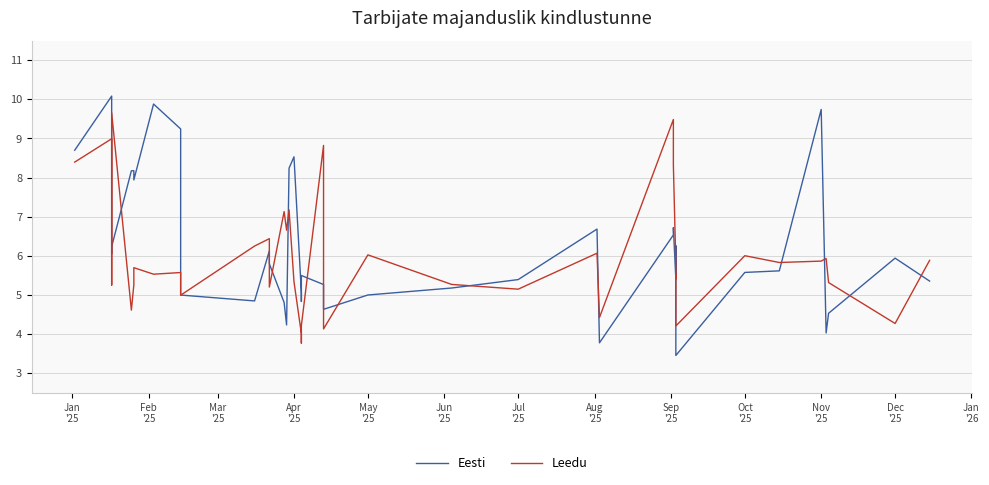

Is this an area chart (filled region under the line)?

No